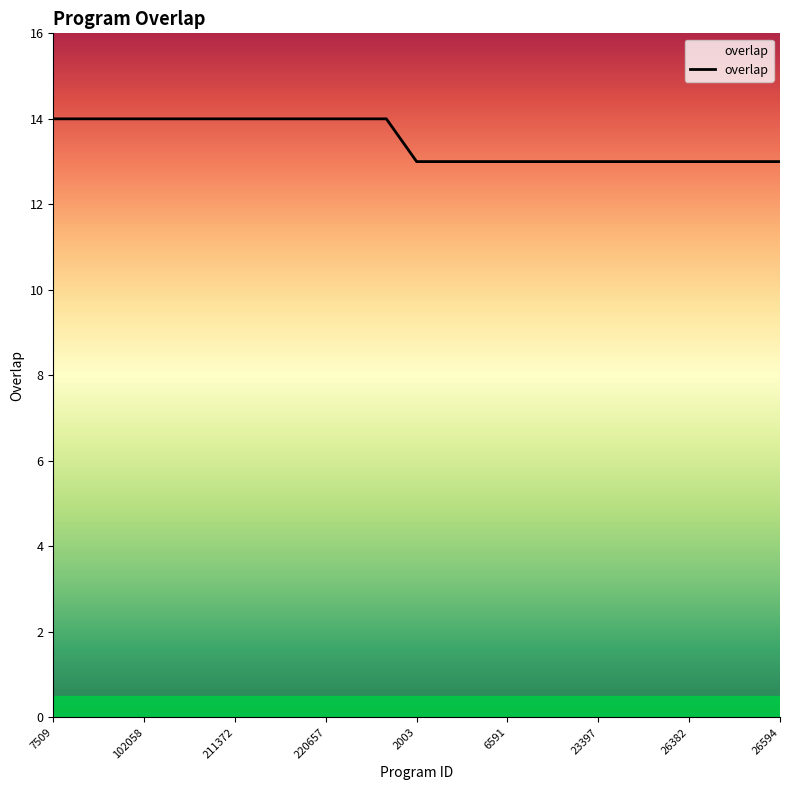

Reading right to left, list all the values displayed in this chart.

13	13	13	13	13	13	13	13	13	13	13	13	13	14	14	14	14	14	14	14	14	14	14	14	14